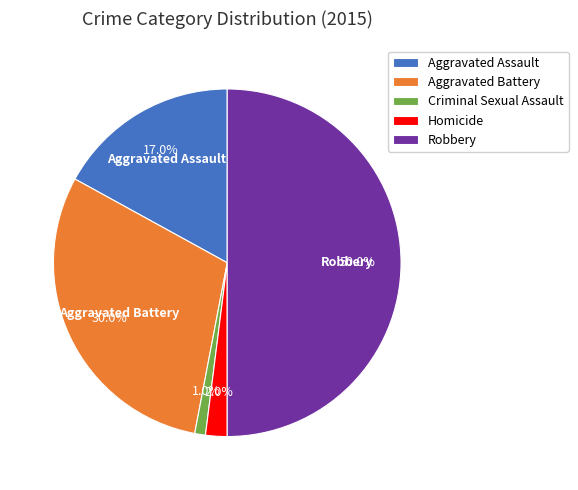

Count the number of slices in the pie.

5